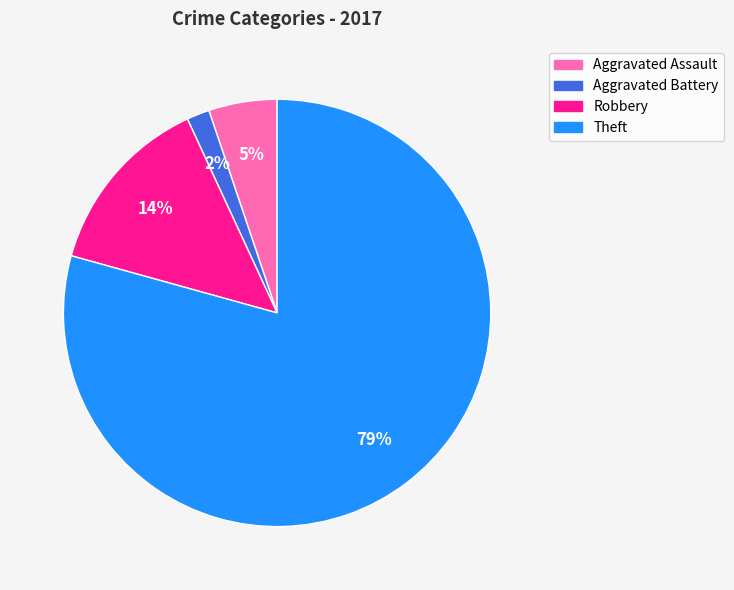

To the nearest percent, what is the combined percentage of Robbery and Aggravated Battery?

16%